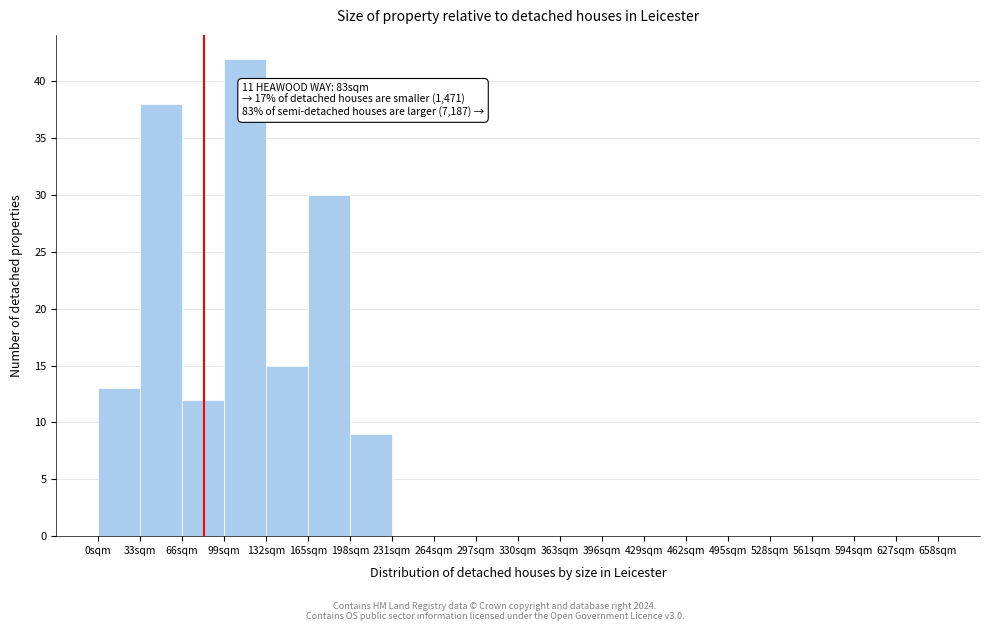

Which range on the x-axis has the tallest bar?

99 to 132